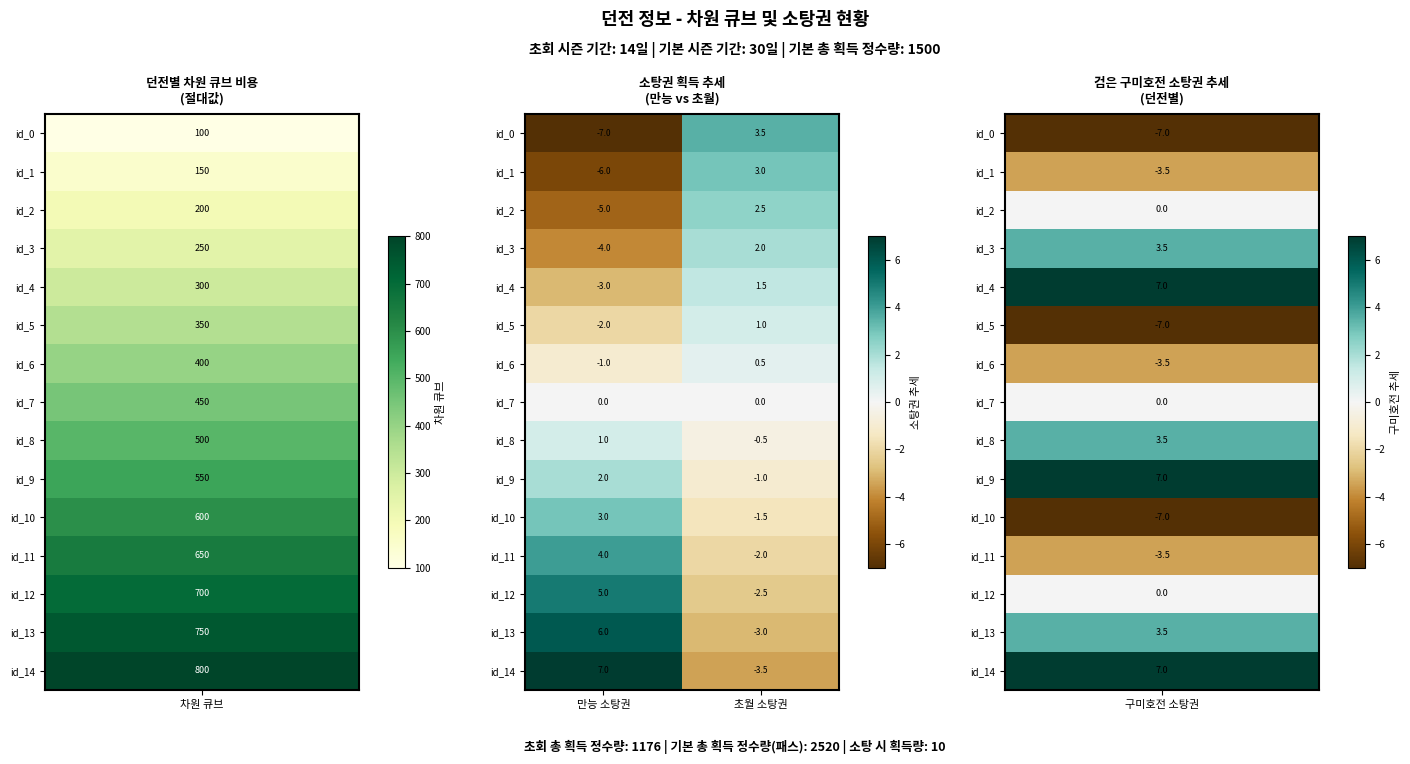

What is the spread (max minus min) of values at 초월 소탕권?

7.0